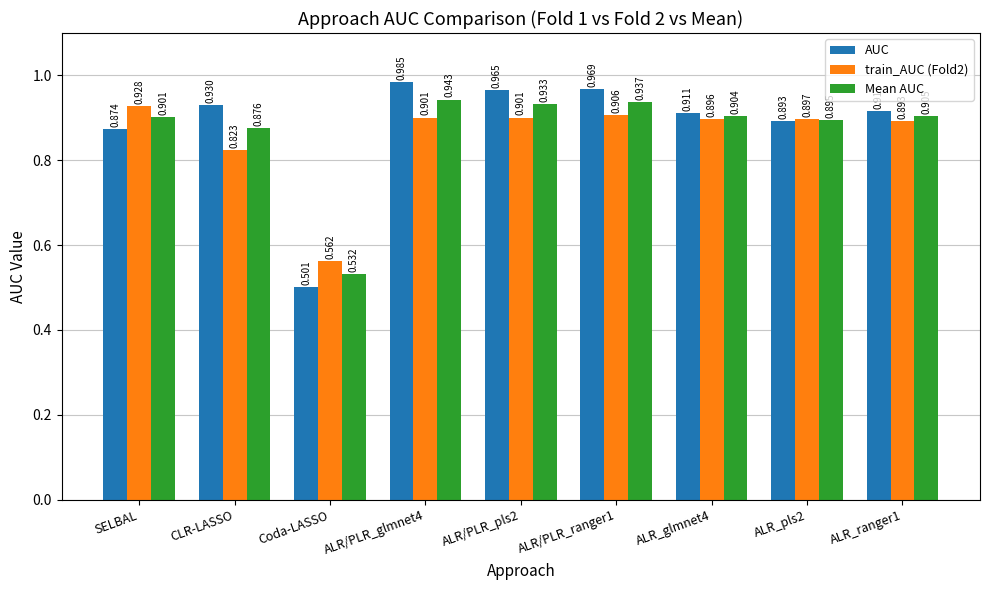

Which series has the widest spread of values?

AUC